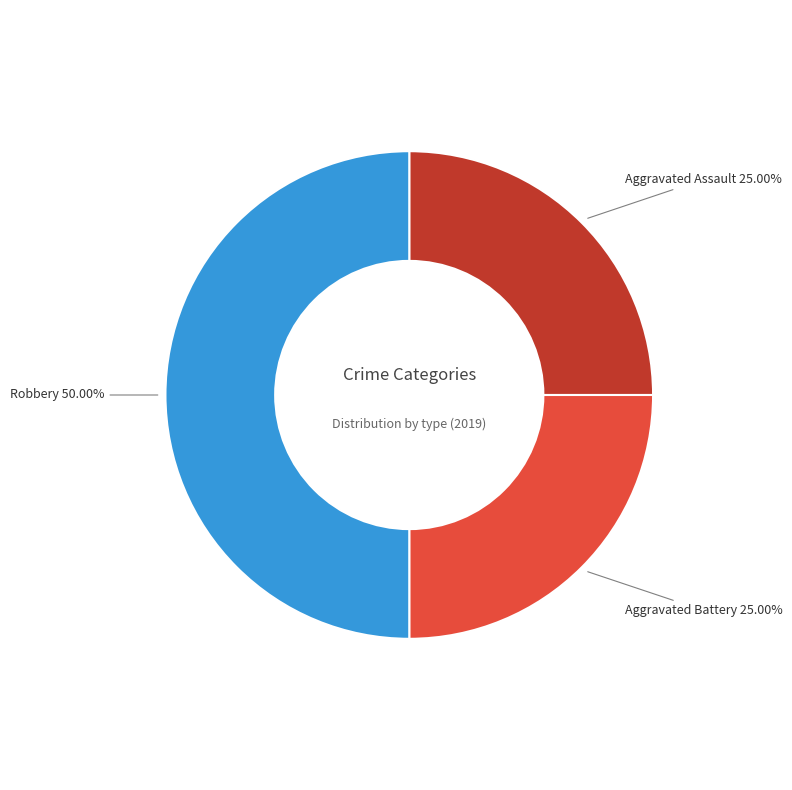

Count the number of slices in the pie.

3